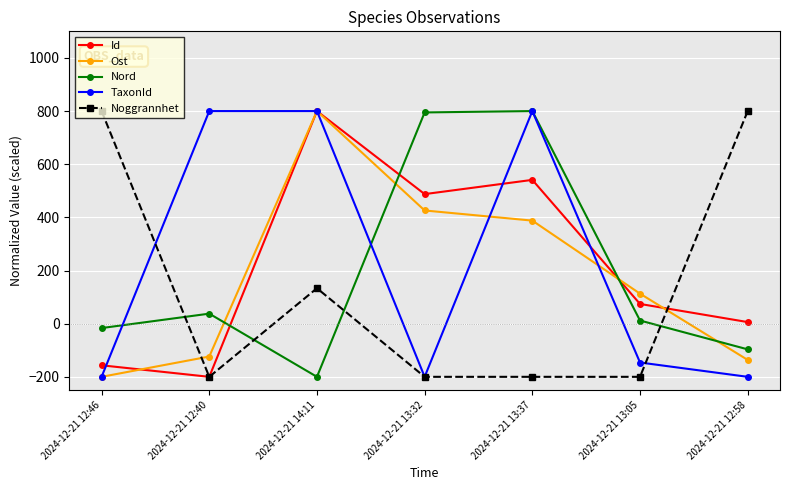

What value does the Id series have at 2024-12-21 13:05?

74.2